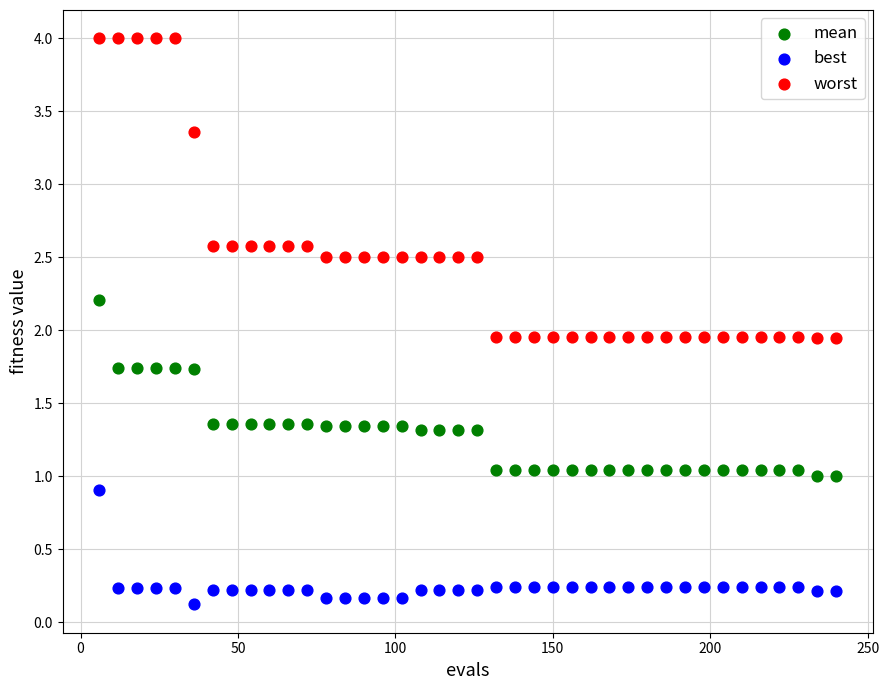

Which series reaches the minimum Y coordinate?

best